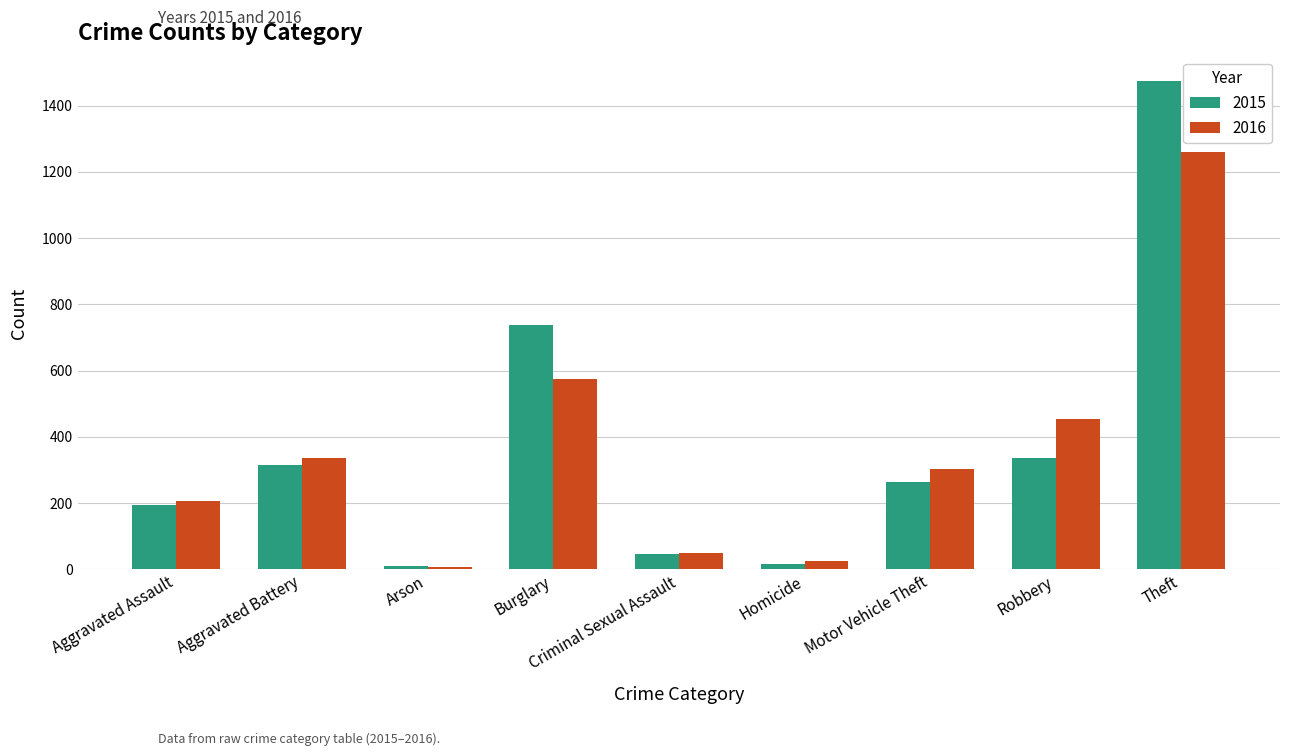

What is the difference between the maximum and minimum values in the 2015 series?

1465